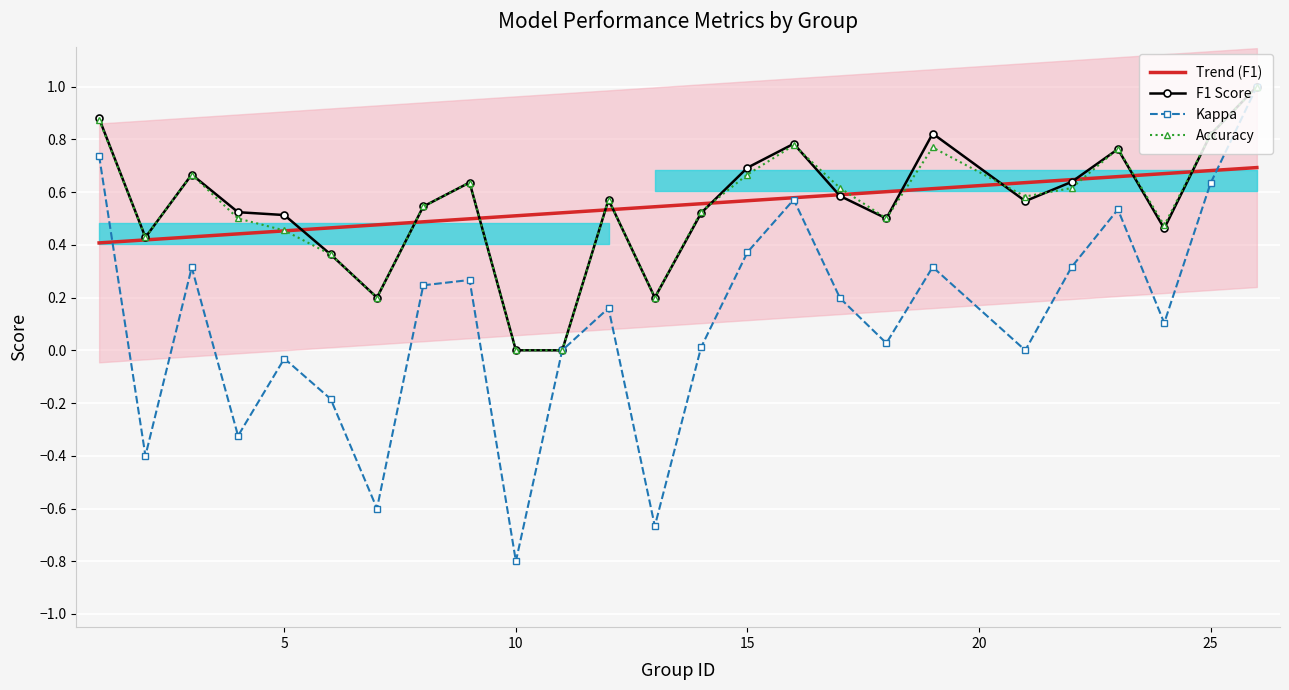

Is the value of f1 at 19 greater than the value of kappa at 15?

Yes